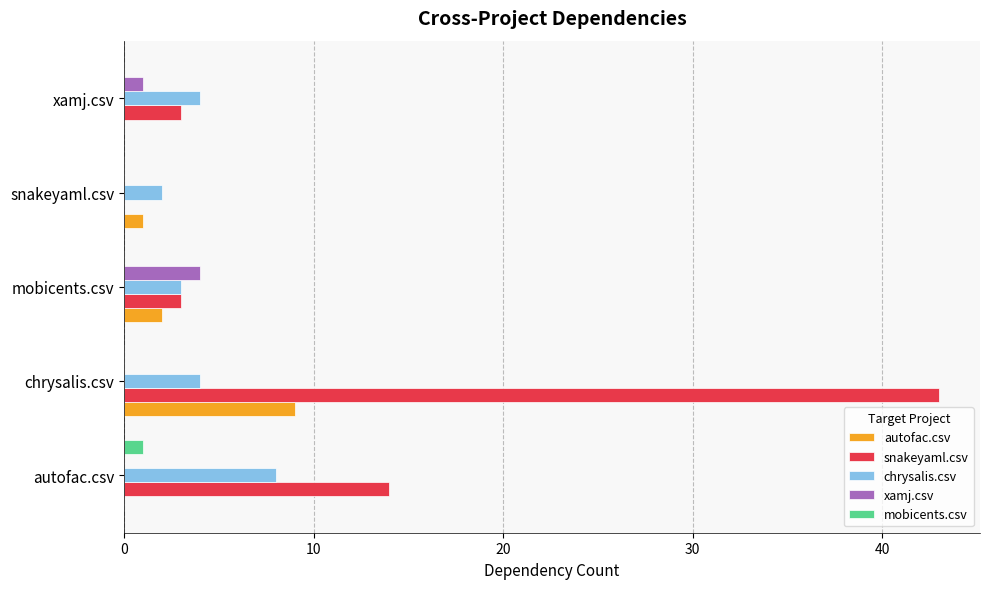

Is it true that snakeyaml.csv equals 43 at chrysalis.csv?

True